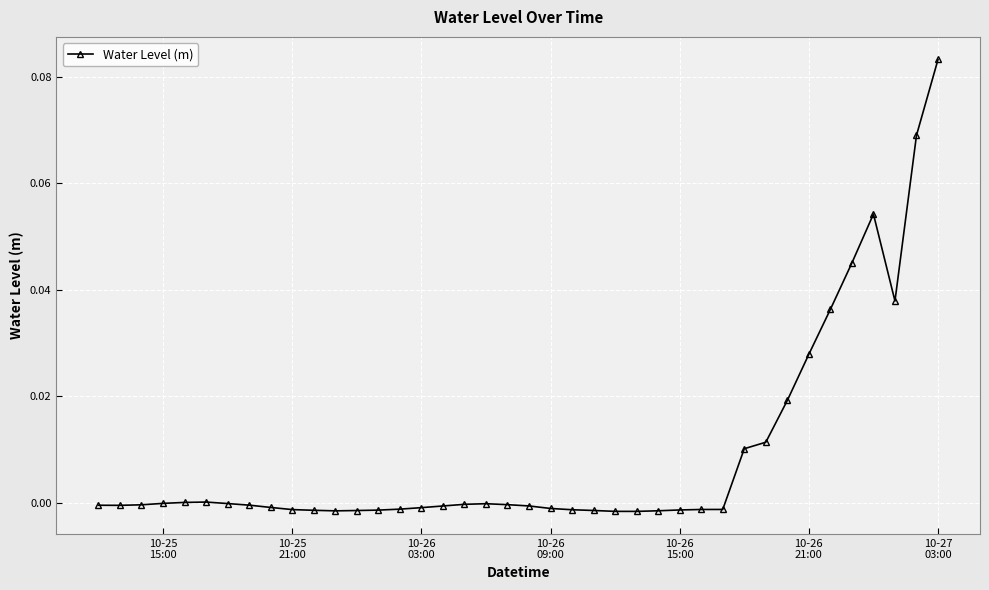

How many data points does each series have?

40